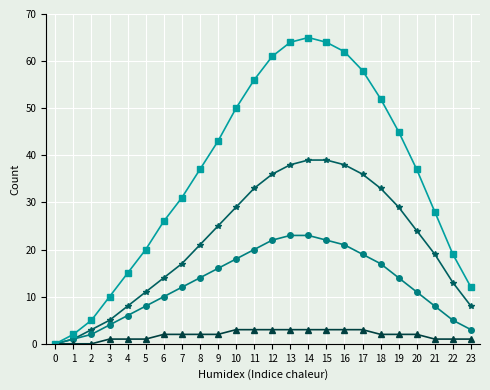

What is the greatest value displayed?

65